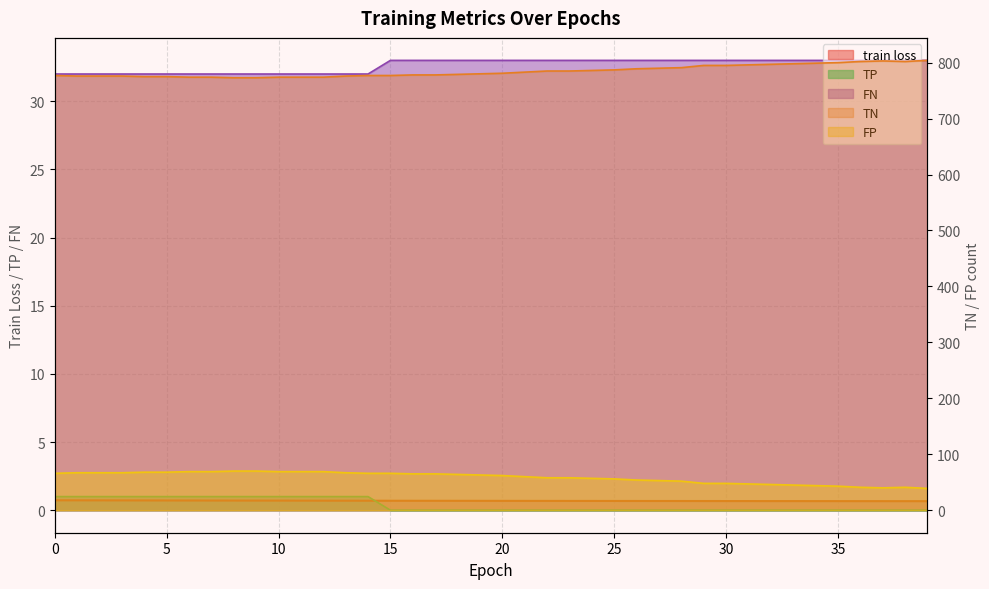

Between 20 and 10, which is larger?

10